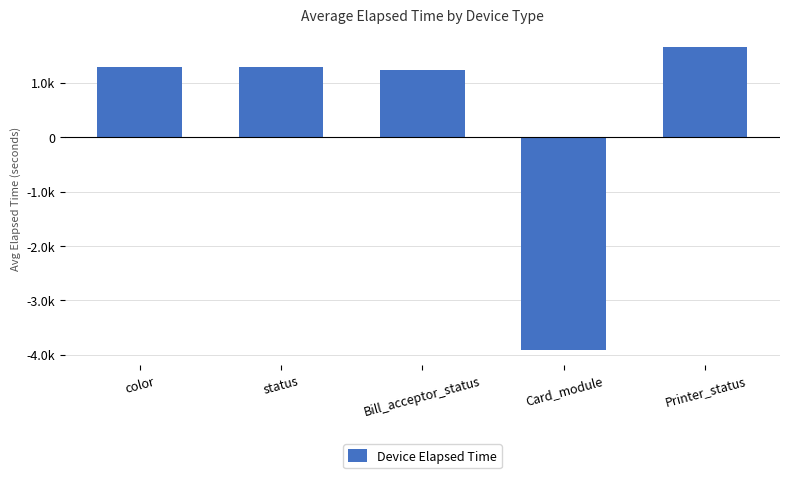

The value at color is 855.4. True or false?

False